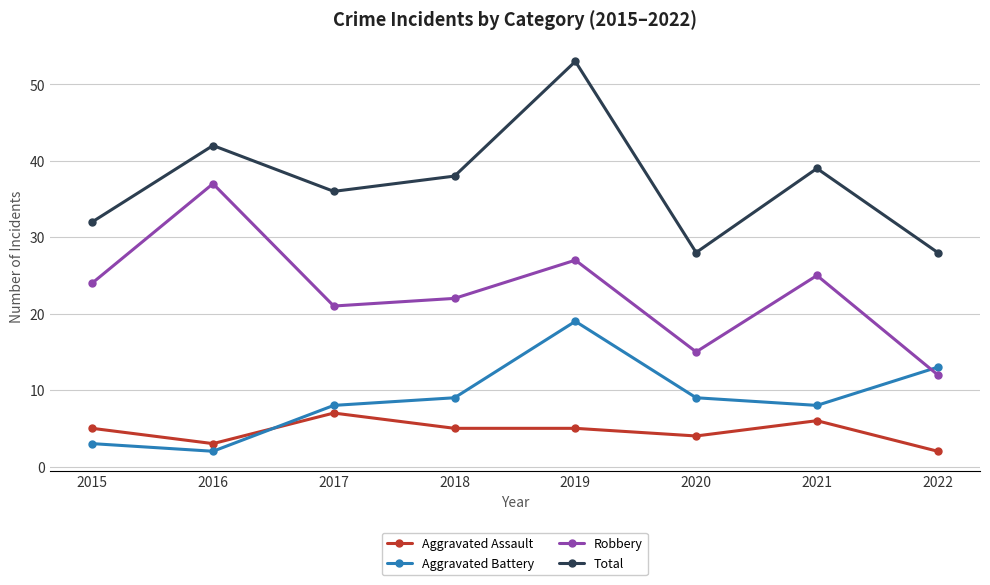

Does the chart have visible grid lines?

Yes